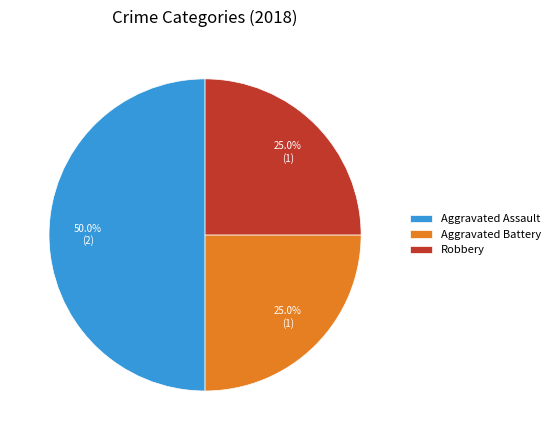

Is Aggravated Battery the majority of the pie?

No